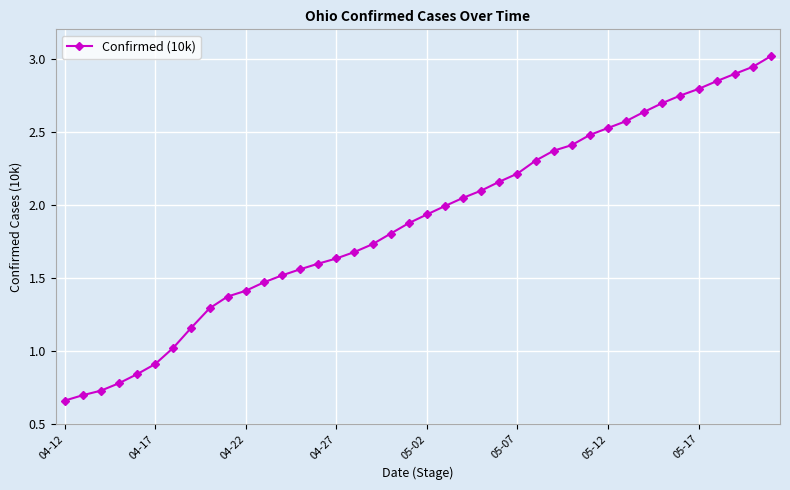

What is the difference between the second highest and minimum values?

2.3